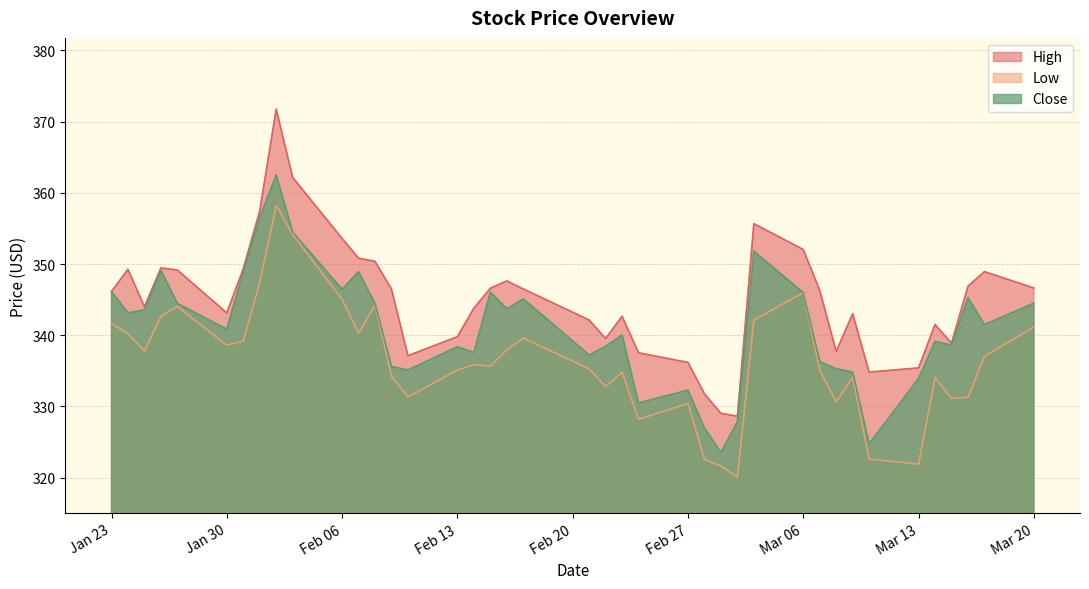

The Low series shows 330.7 at 2023-03-08. True or false?

True